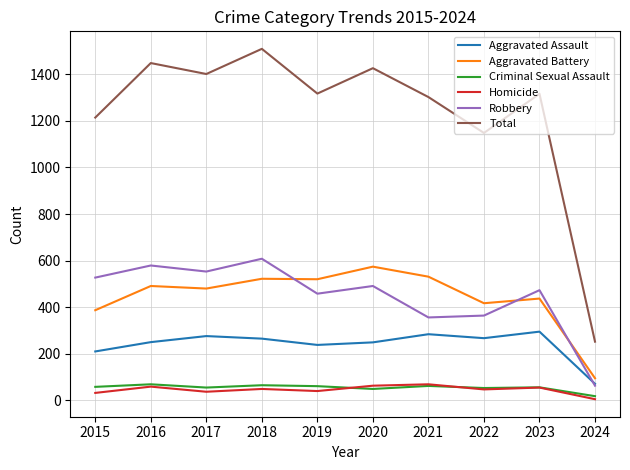

What is the minimum value for Aggravated Assault?

71